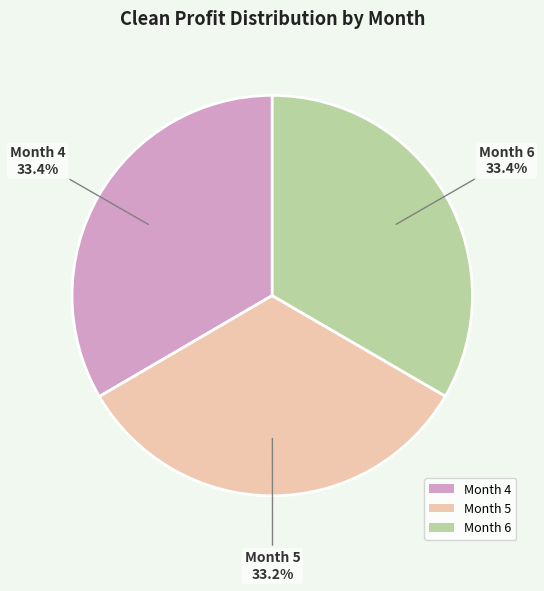

To the nearest percent, what is the average slice percentage?

33%